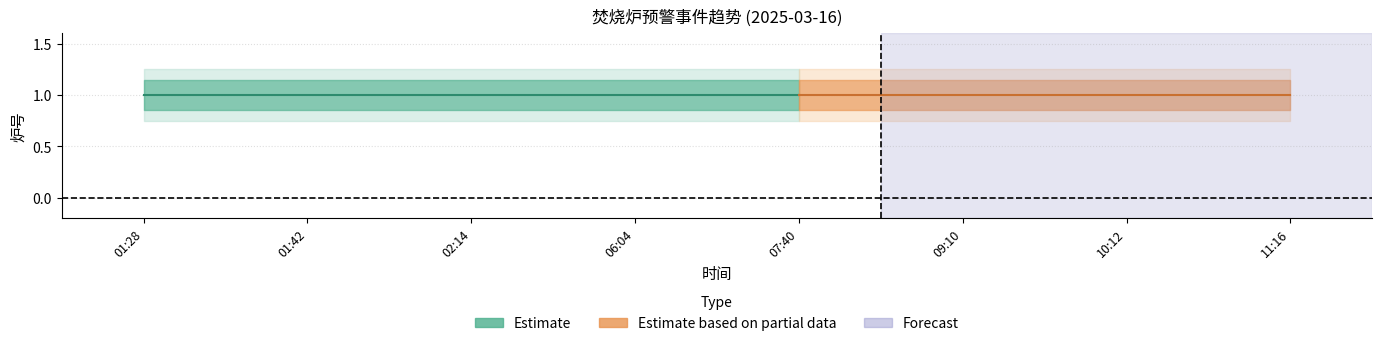

Which has a higher value, 02:14 or 11:16?

02:14